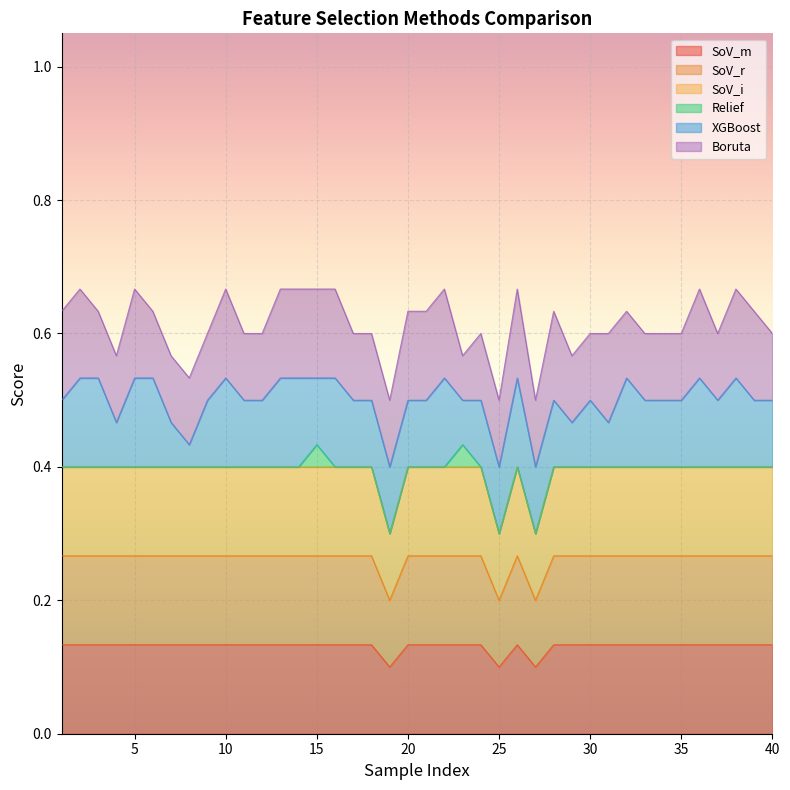

Which category has the lowest value in the SoV_i series?

19